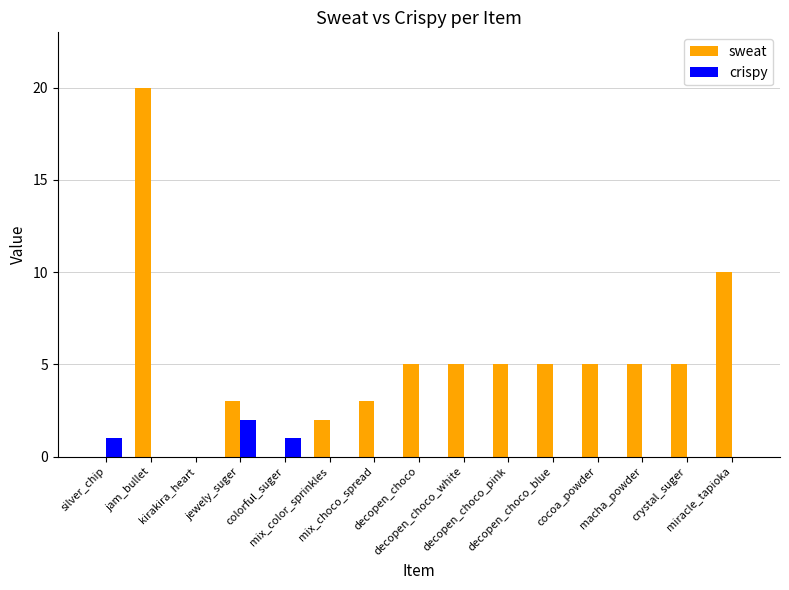

The value of sweat at jam_bullet is 33. True or false?

False